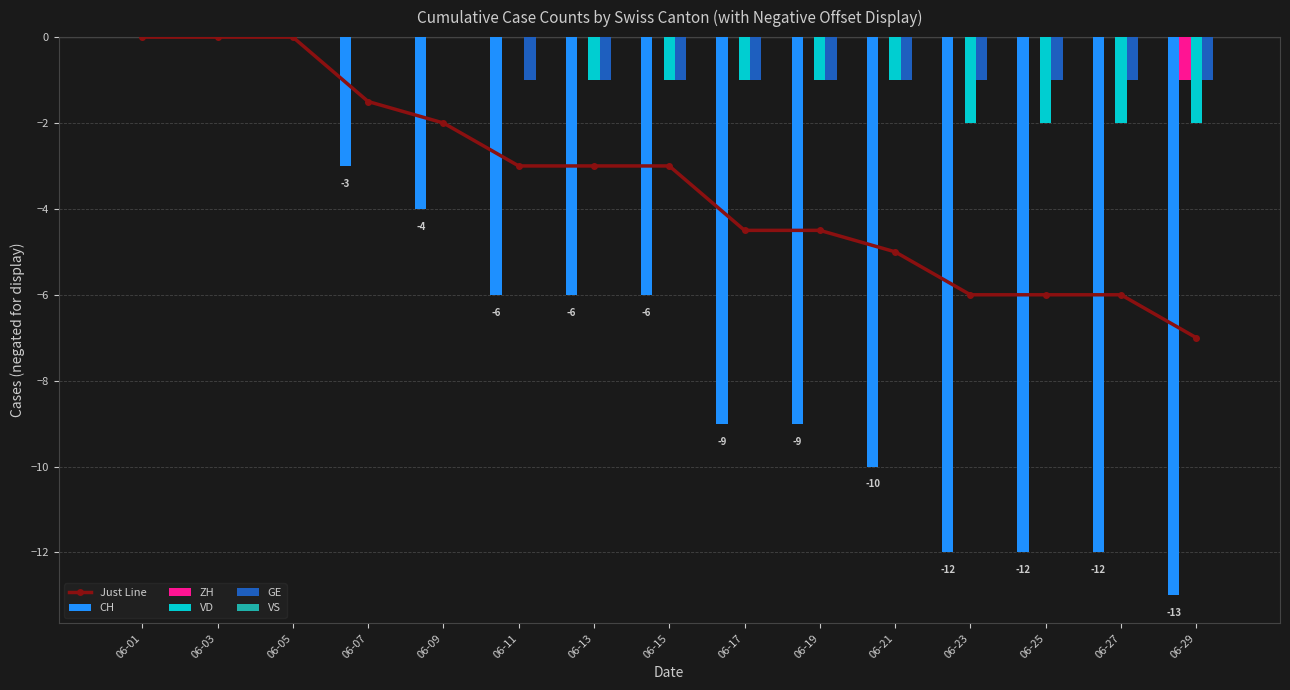

Reading left to right, extract all data points from this chart.

Just Line: 06-01=0.0	06-03=0.0	06-05=0.0	06-07=-1.5	06-09=-2.0	06-11=-3.0	06-13=-3.0	06-15=-3.0	06-17=-4.5	06-19=-4.5	06-21=-5.0	06-23=-6.0	06-25=-6.0	06-27=-6.0	06-29=-7.0
CH: 06-01=0.0	06-03=0.0	06-05=0.0	06-07=-3.0	06-09=-4.0	06-11=-6.0	06-13=-6.0	06-15=-6.0	06-17=-9.0	06-19=-9.0	06-21=-10.0	06-23=-12.0	06-25=-12.0	06-27=-12.0	06-29=-13.0
ZH: 06-01=0.0	06-03=0.0	06-05=0.0	06-07=0.0	06-09=0.0	06-11=0.0	06-13=0.0	06-15=0.0	06-17=0.0	06-19=0.0	06-21=0.0	06-23=0.0	06-25=0.0	06-27=0.0	06-29=-1.0
VD: 06-01=0.0	06-03=0.0	06-05=0.0	06-07=0.0	06-09=0.0	06-11=0.0	06-13=-1.0	06-15=-1.0	06-17=-1.0	06-19=-1.0	06-21=-1.0	06-23=-2.0	06-25=-2.0	06-27=-2.0	06-29=-2.0
GE: 06-01=0.0	06-03=0.0	06-05=0.0	06-07=0.0	06-09=0.0	06-11=-1.0	06-13=-1.0	06-15=-1.0	06-17=-1.0	06-19=-1.0	06-21=-1.0	06-23=-1.0	06-25=-1.0	06-27=-1.0	06-29=-1.0
VS: 06-01=0.0	06-03=0.0	06-05=0.0	06-07=0.0	06-09=0.0	06-11=0.0	06-13=0.0	06-15=0.0	06-17=0.0	06-19=0.0	06-21=0.0	06-23=0.0	06-25=0.0	06-27=0.0	06-29=0.0